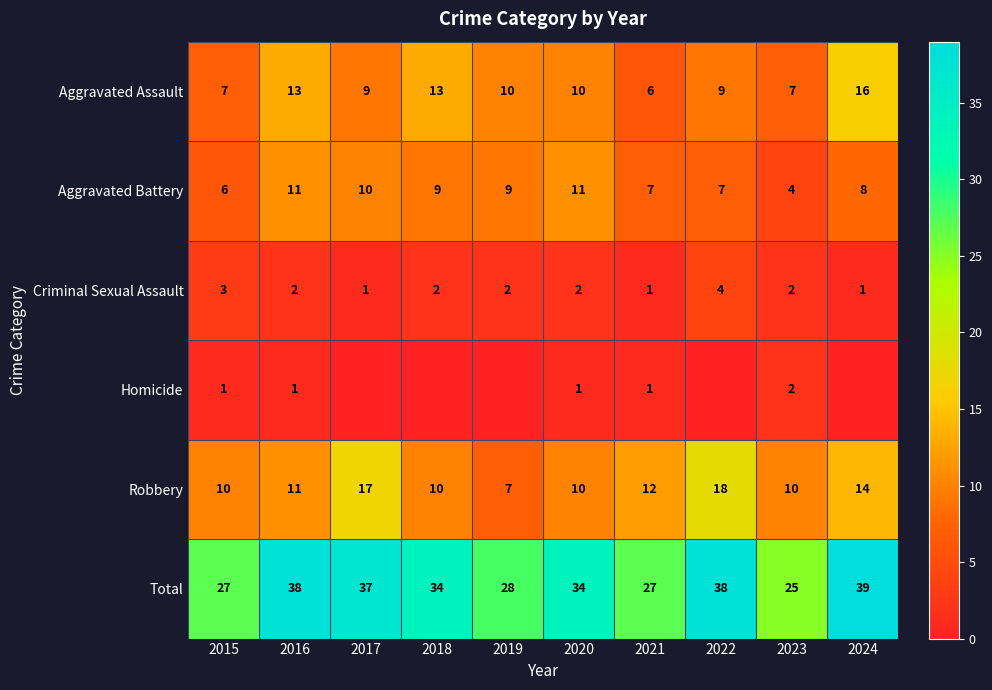

Between 2021 and 2018, which is larger?

2018